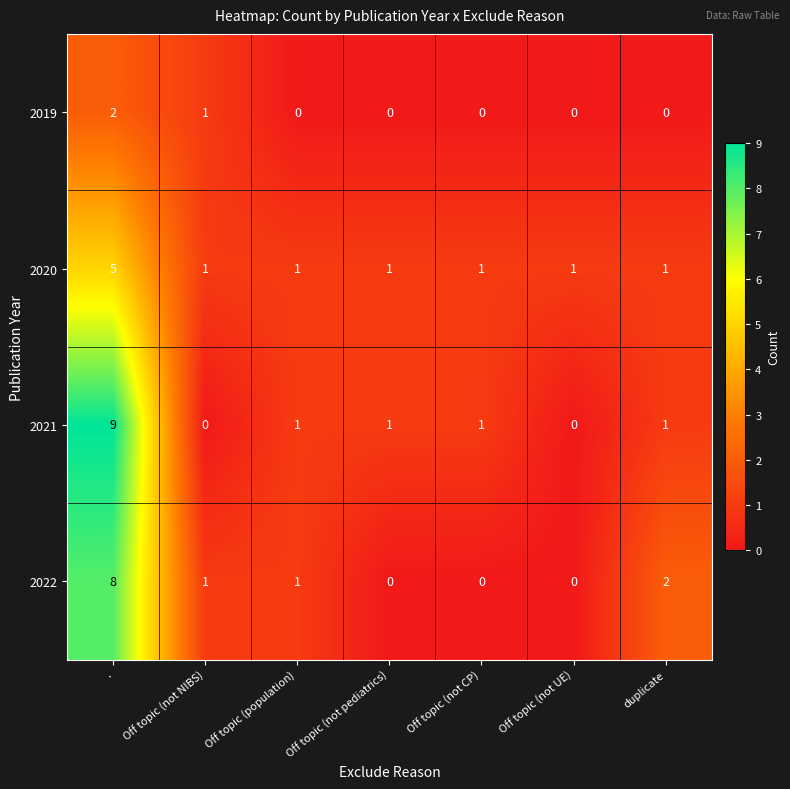

True or false: 2019 has a value of 0 at Off topic (not NIBS).

False